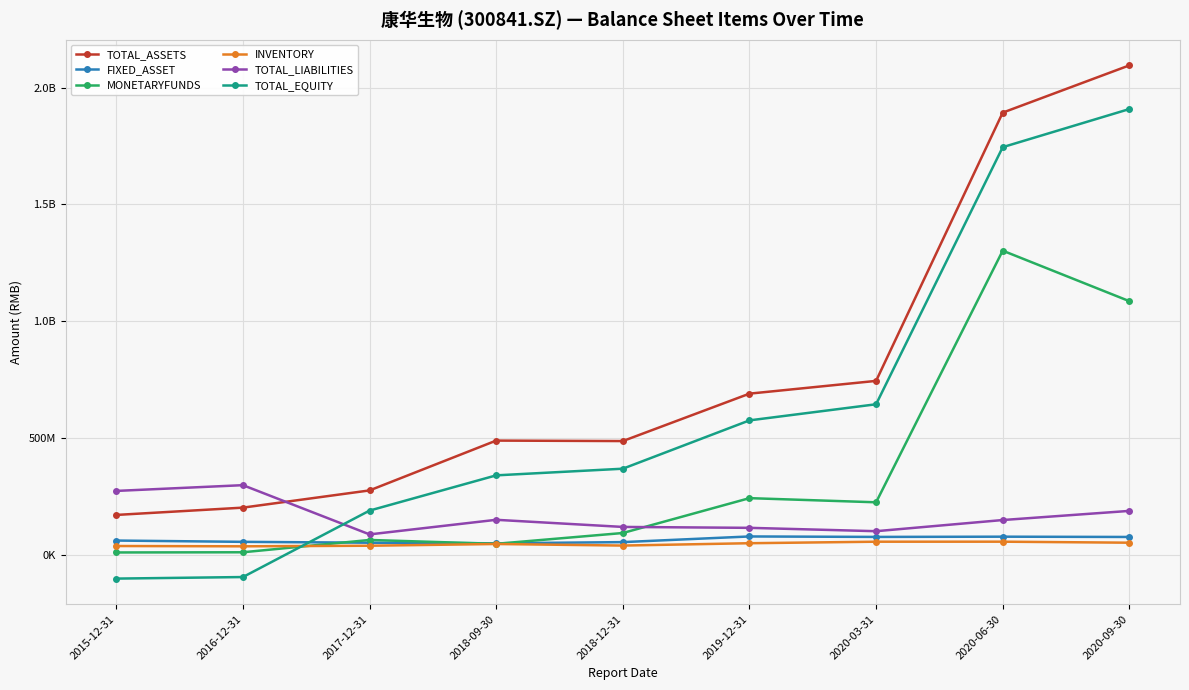

Where does the INVENTORY series first go above 45299707?

2018-09-30